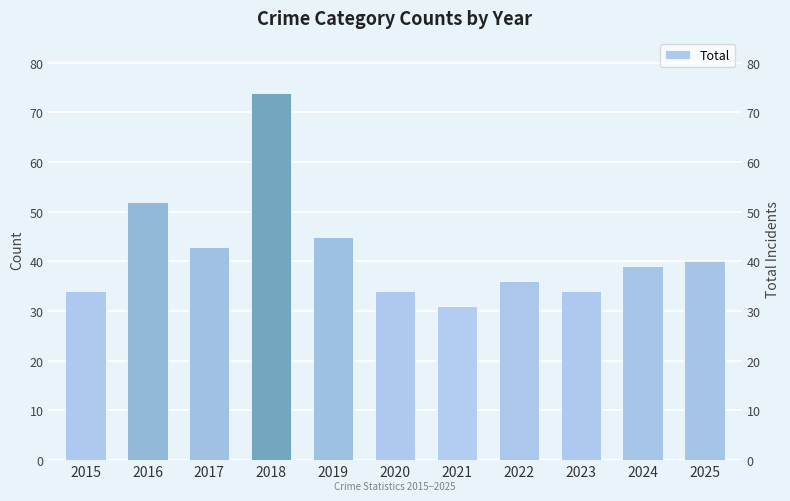

Are the bars grouped side by side (vs. stacked)?

No